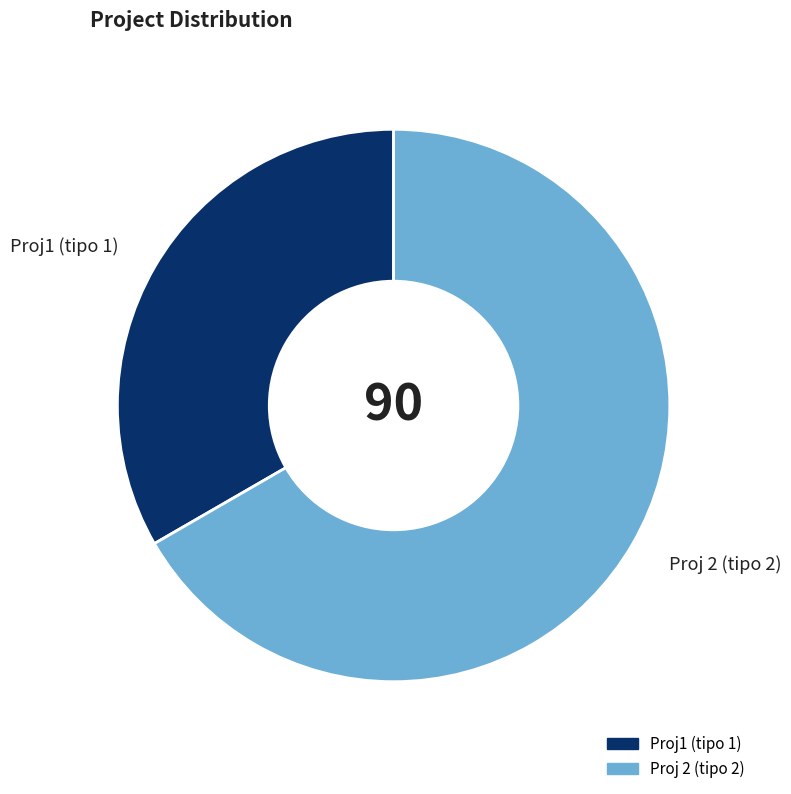

Combined, do Proj 2 (tipo 2) and Proj1 (tipo 1) account for over 50%?

Yes